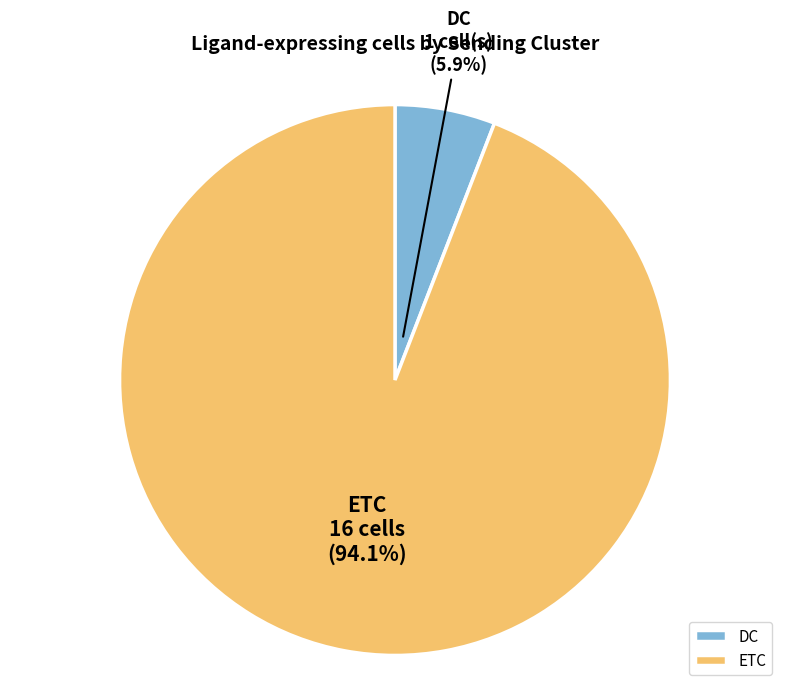

What is the majority slice?

ETC